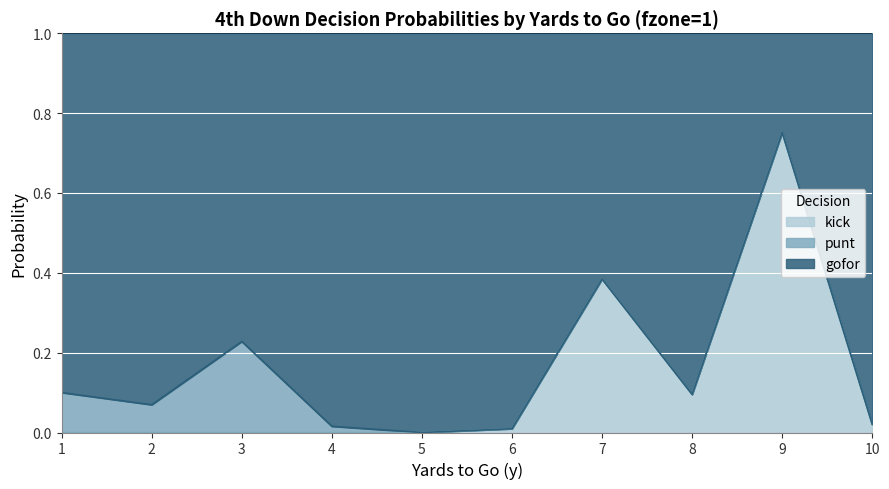

True or false: kick has more than 0 points higher than both neighbors.

True